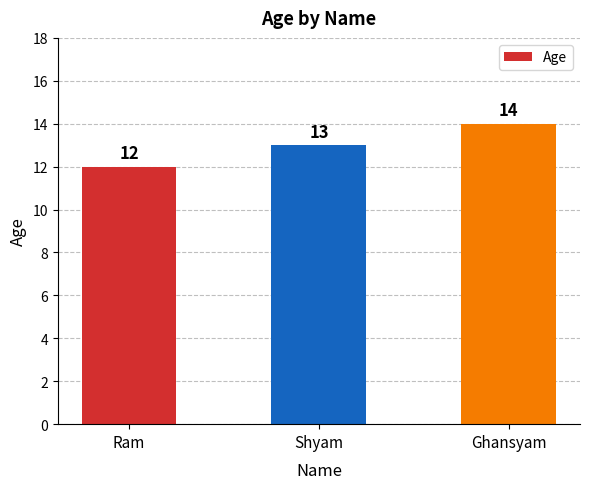

What is the label of the 2nd bar from the right?

Shyam